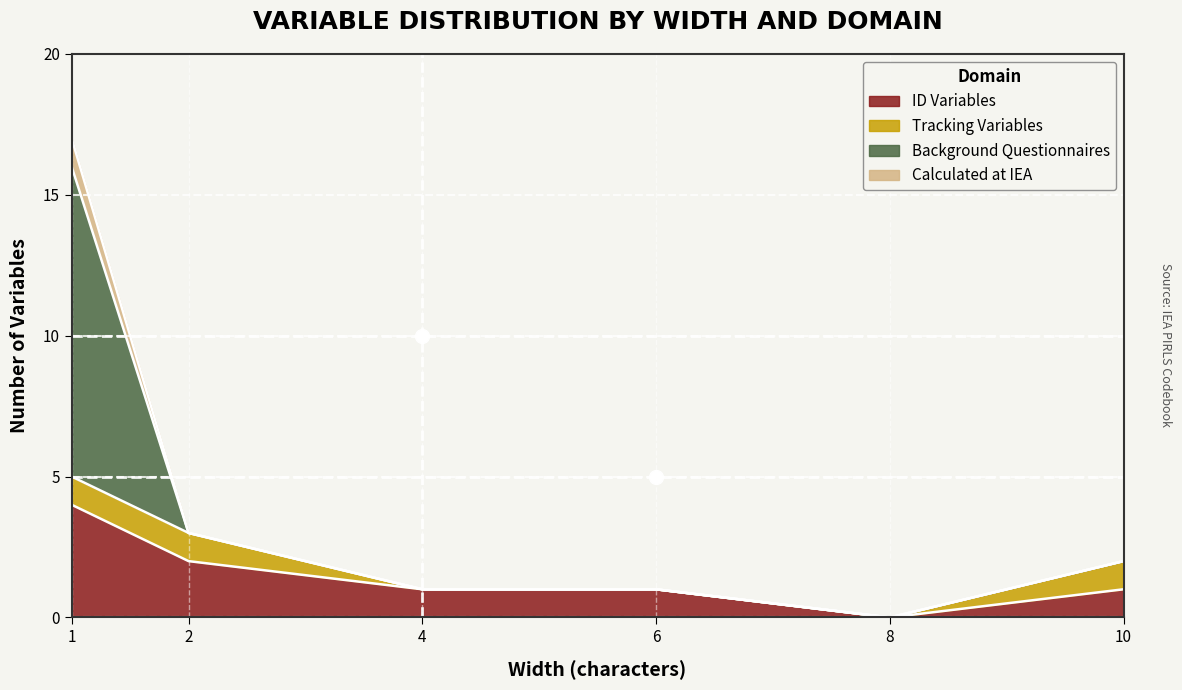

Where do Background questionnaires and ID Variables first cross each other?

1 and 2